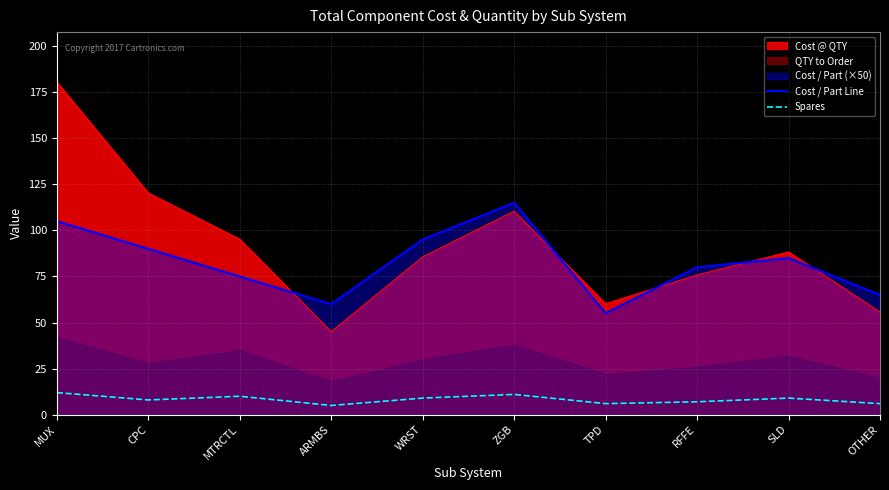

True or false: Spares and Cost @ QTY intersect in this chart.

False